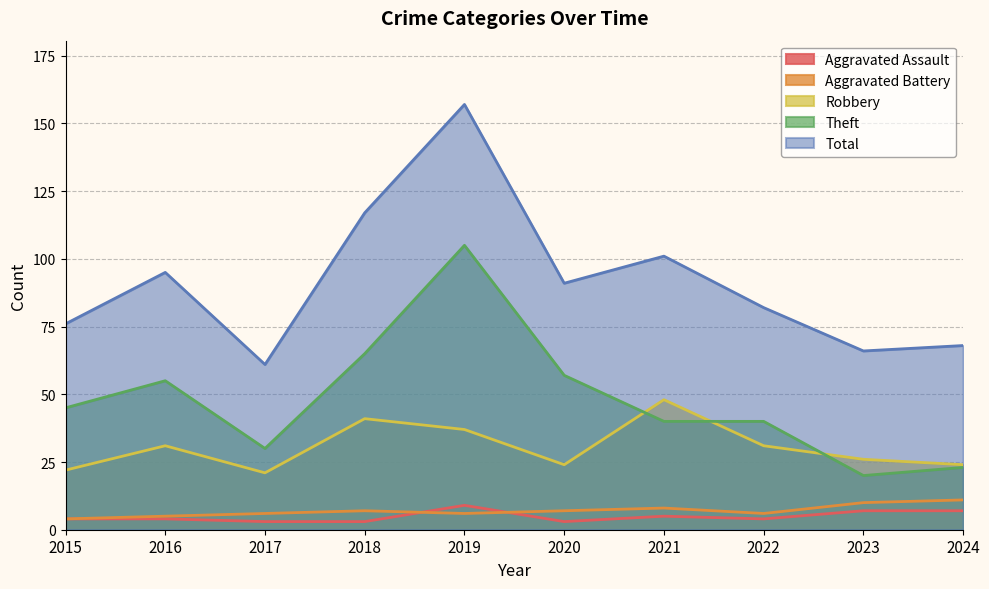

Is it true that Aggravated Assault equals 2 at 2024?

False